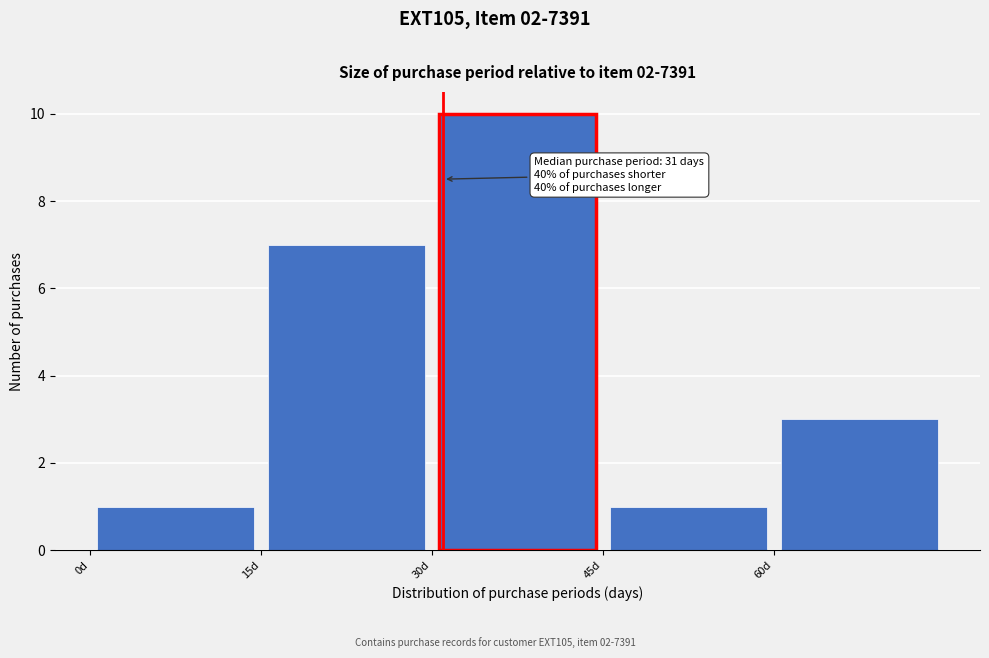

Which range on the x-axis has the tallest bar?

30 to 45